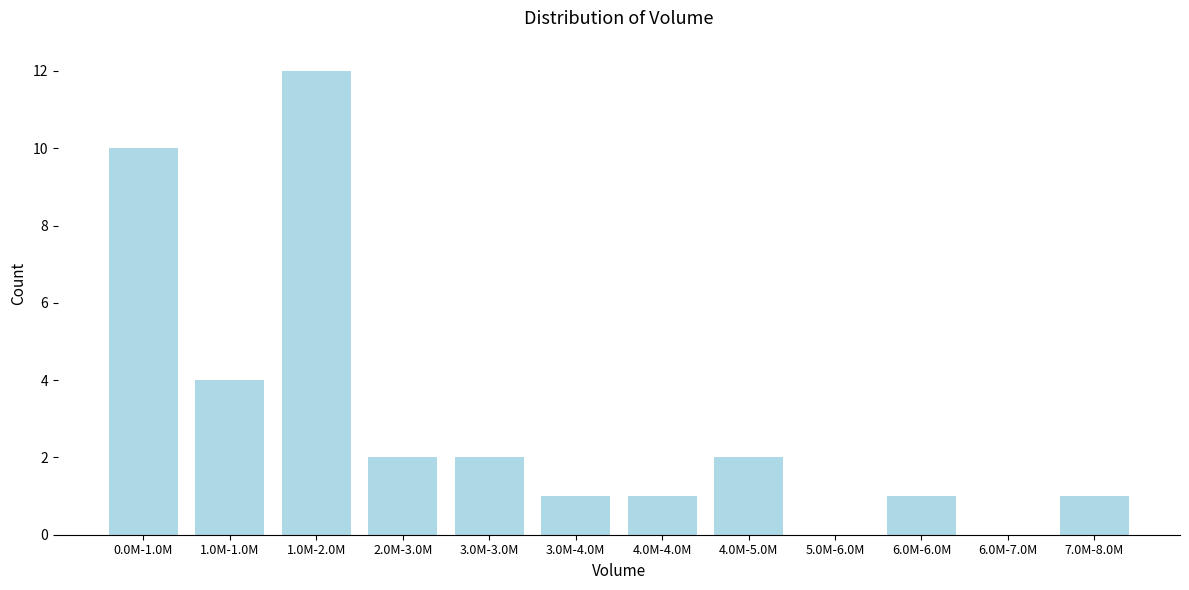

Reading left to right, list all the values displayed in this chart.

0.0M-1.0M=10	1.0M-1.0M=4	1.0M-2.0M=12	2.0M-3.0M=2	3.0M-3.0M=2	3.0M-4.0M=1	4.0M-4.0M=1	4.0M-5.0M=2	5.0M-6.0M=0	6.0M-6.0M=1	6.0M-7.0M=0	7.0M-8.0M=1